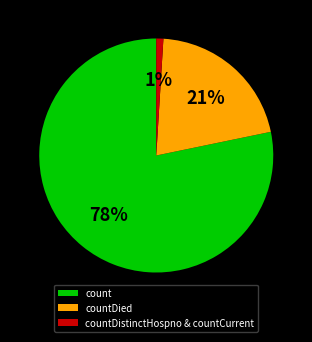

Combined, do countDied and count account for over 50%?

Yes